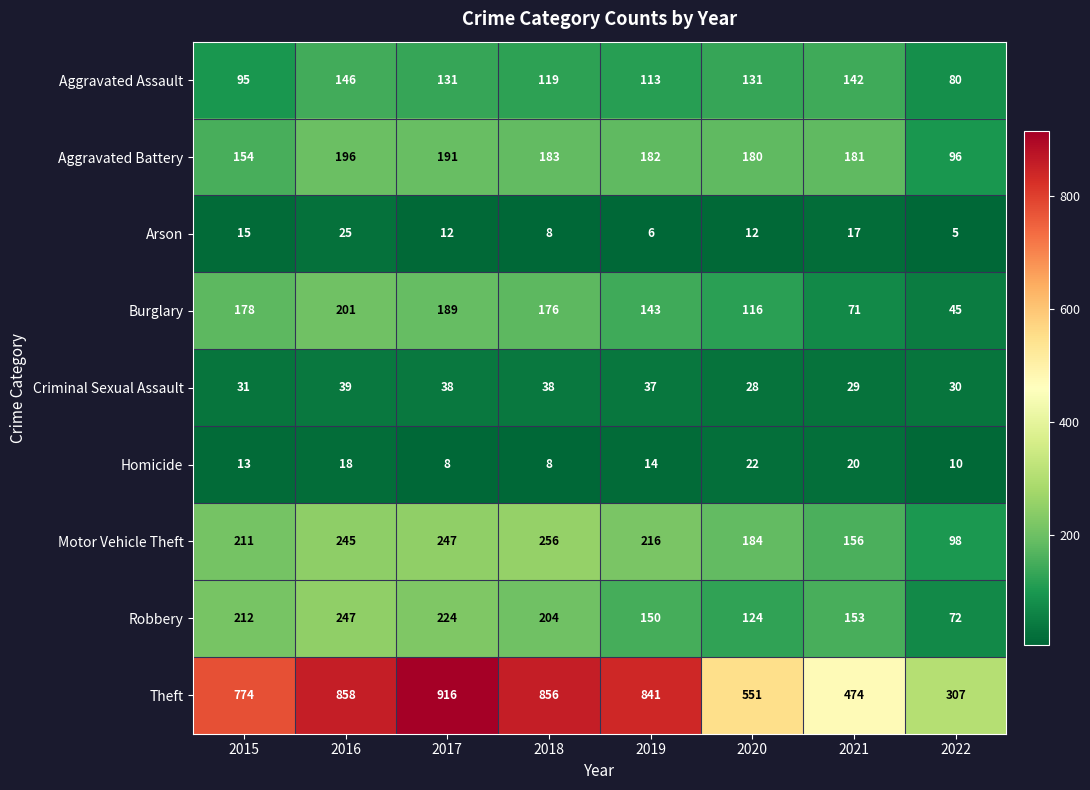

What is the sum of all Aggravated Battery values?

1363